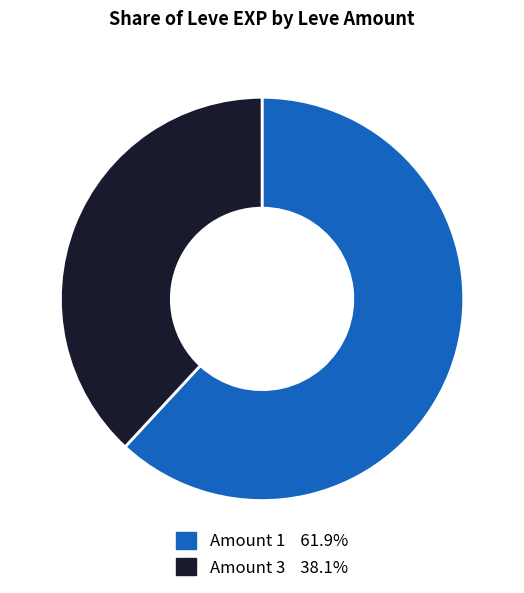

Is there a majority slice in this chart?

Yes